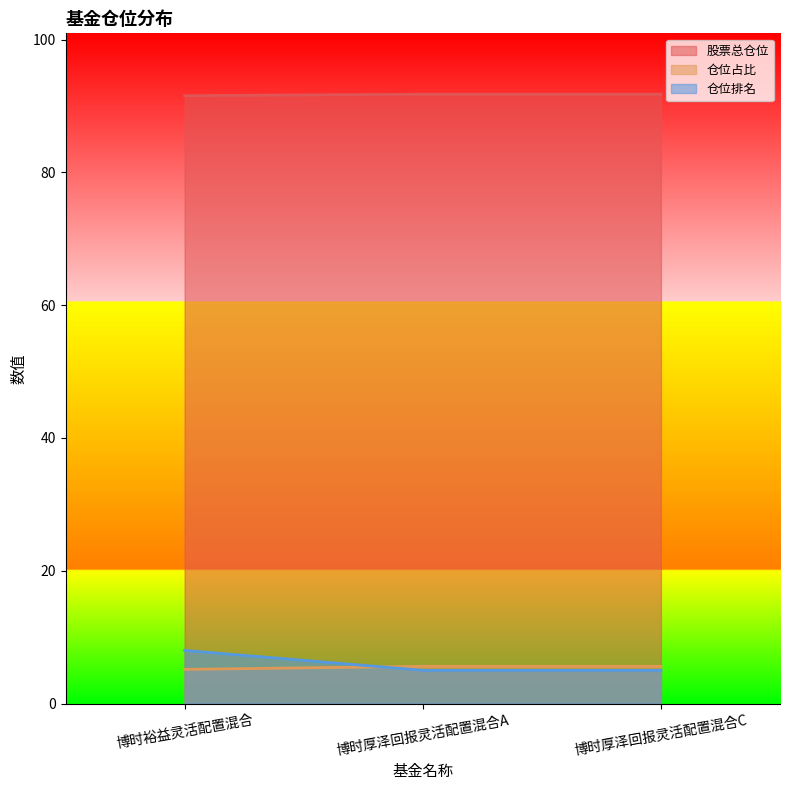

What is the total value across all series at 博时厚泽回报灵活配置混合A?

102.4